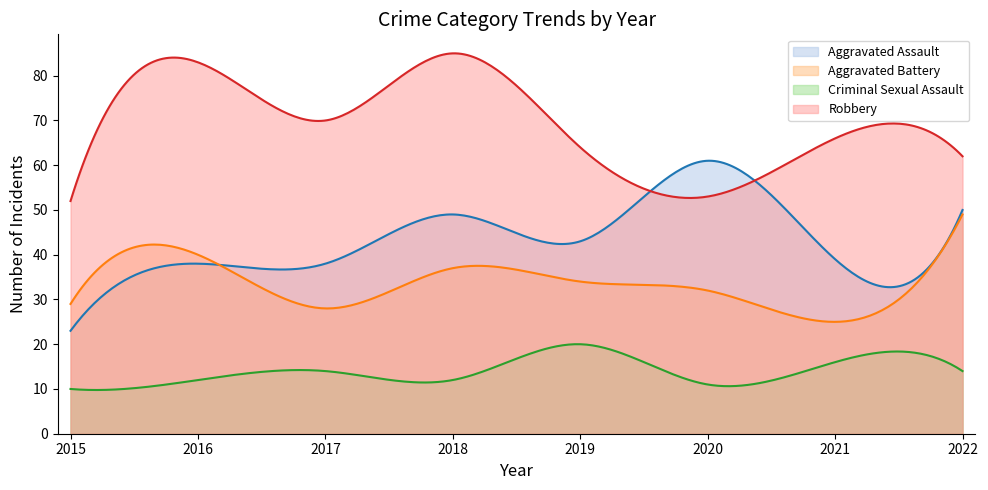

How many distinct data groups are displayed?

4